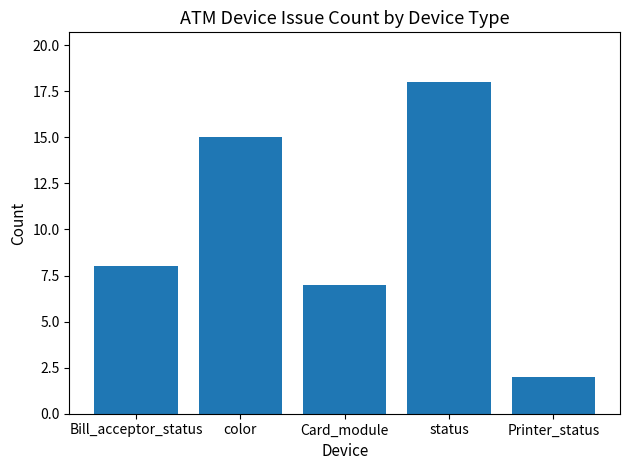

What is the label of the 2nd bar from the left?

color